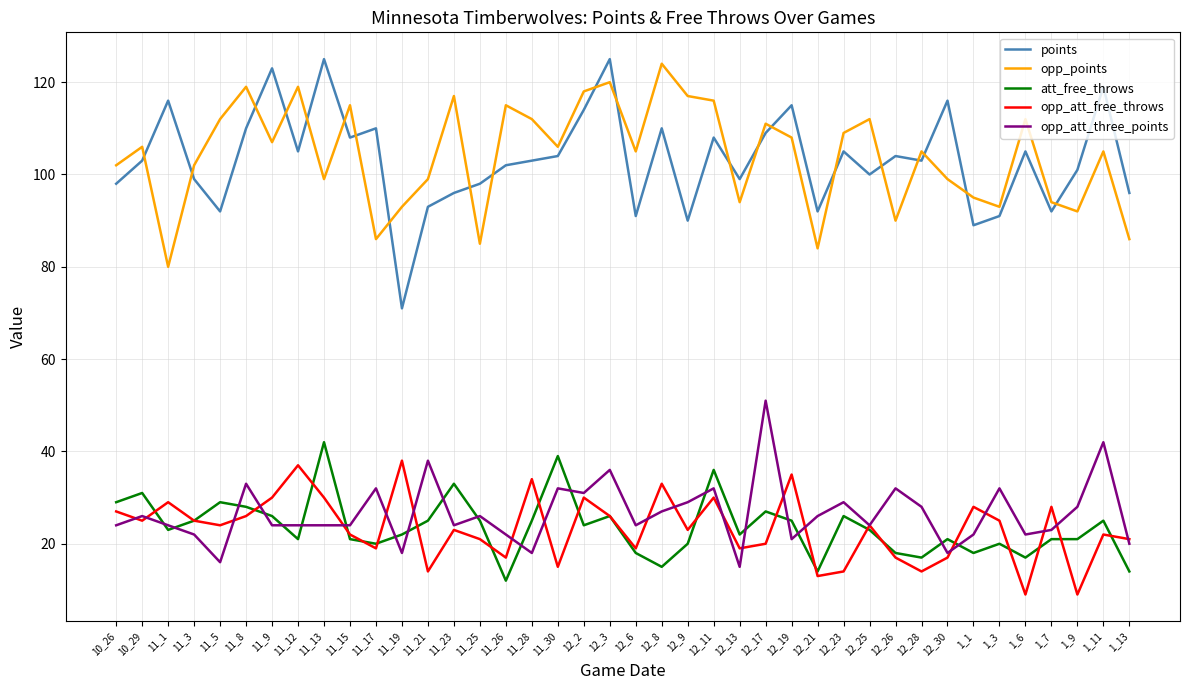

True or false: points and opp_att_three_points cross at least once.

False